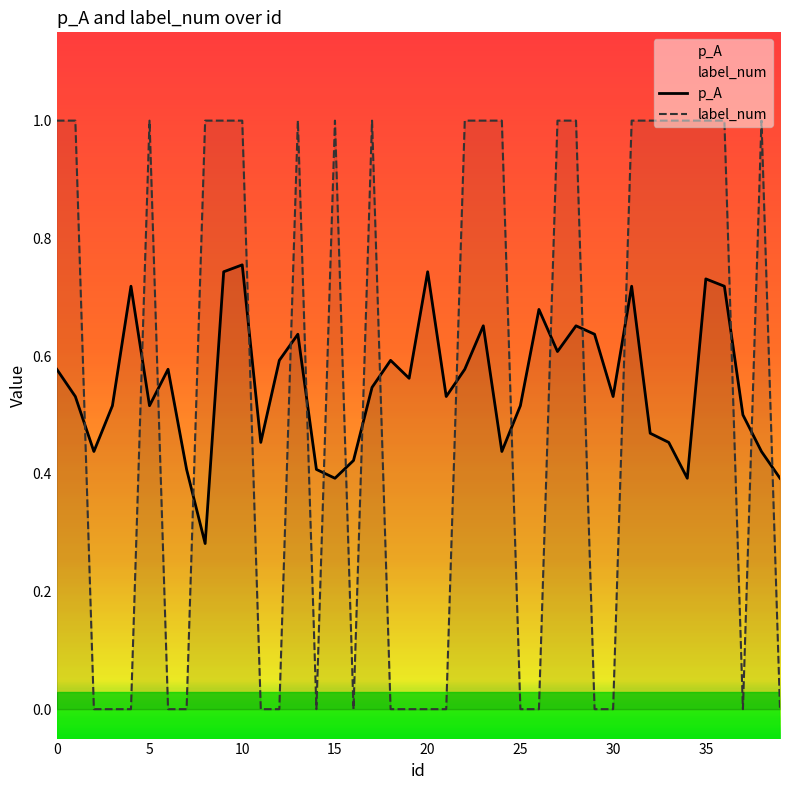

Is this an area chart (filled region under the line)?

No